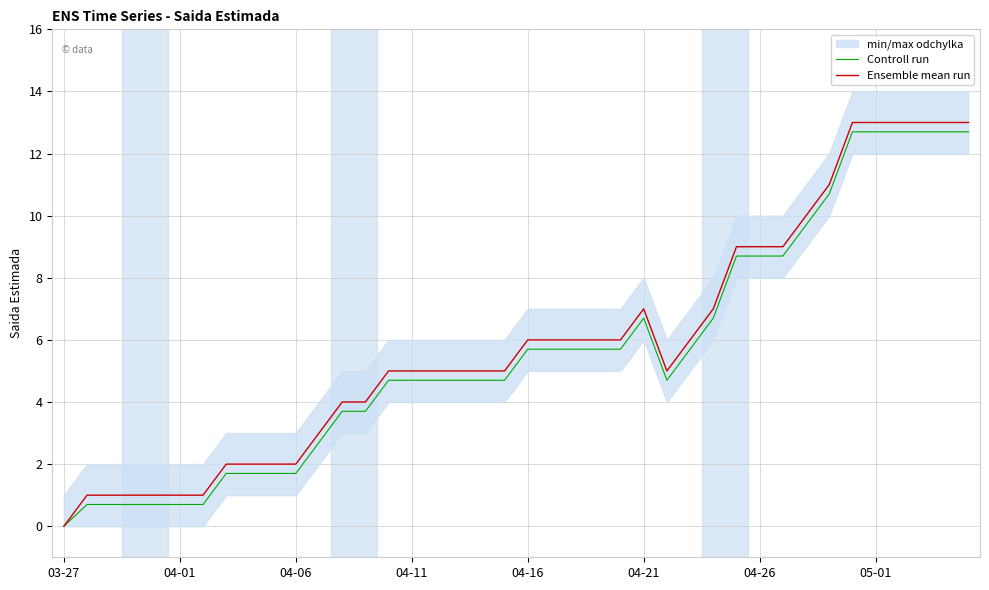

At which label does Ensemble mean run reach its minimum?

03-27